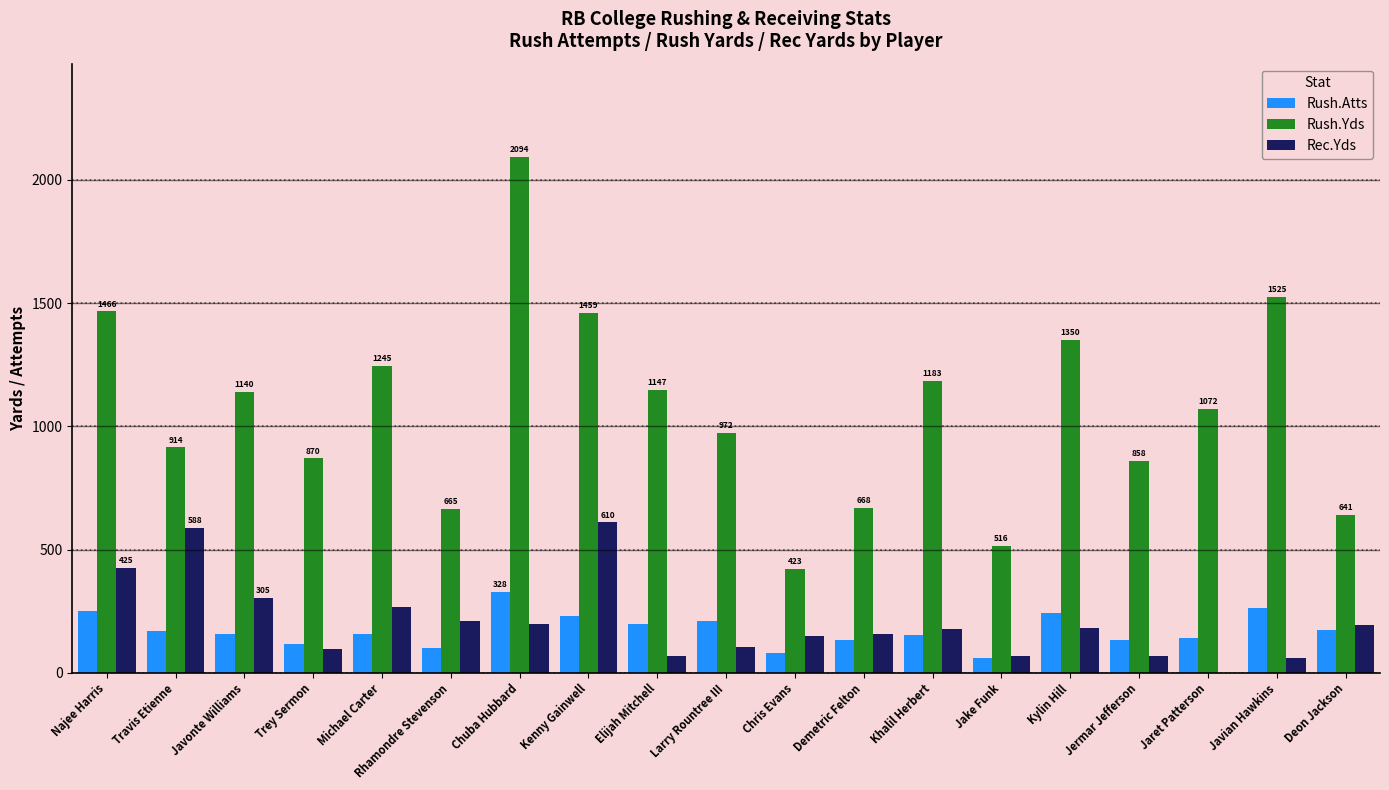

Count the number of data series in this chart.

3